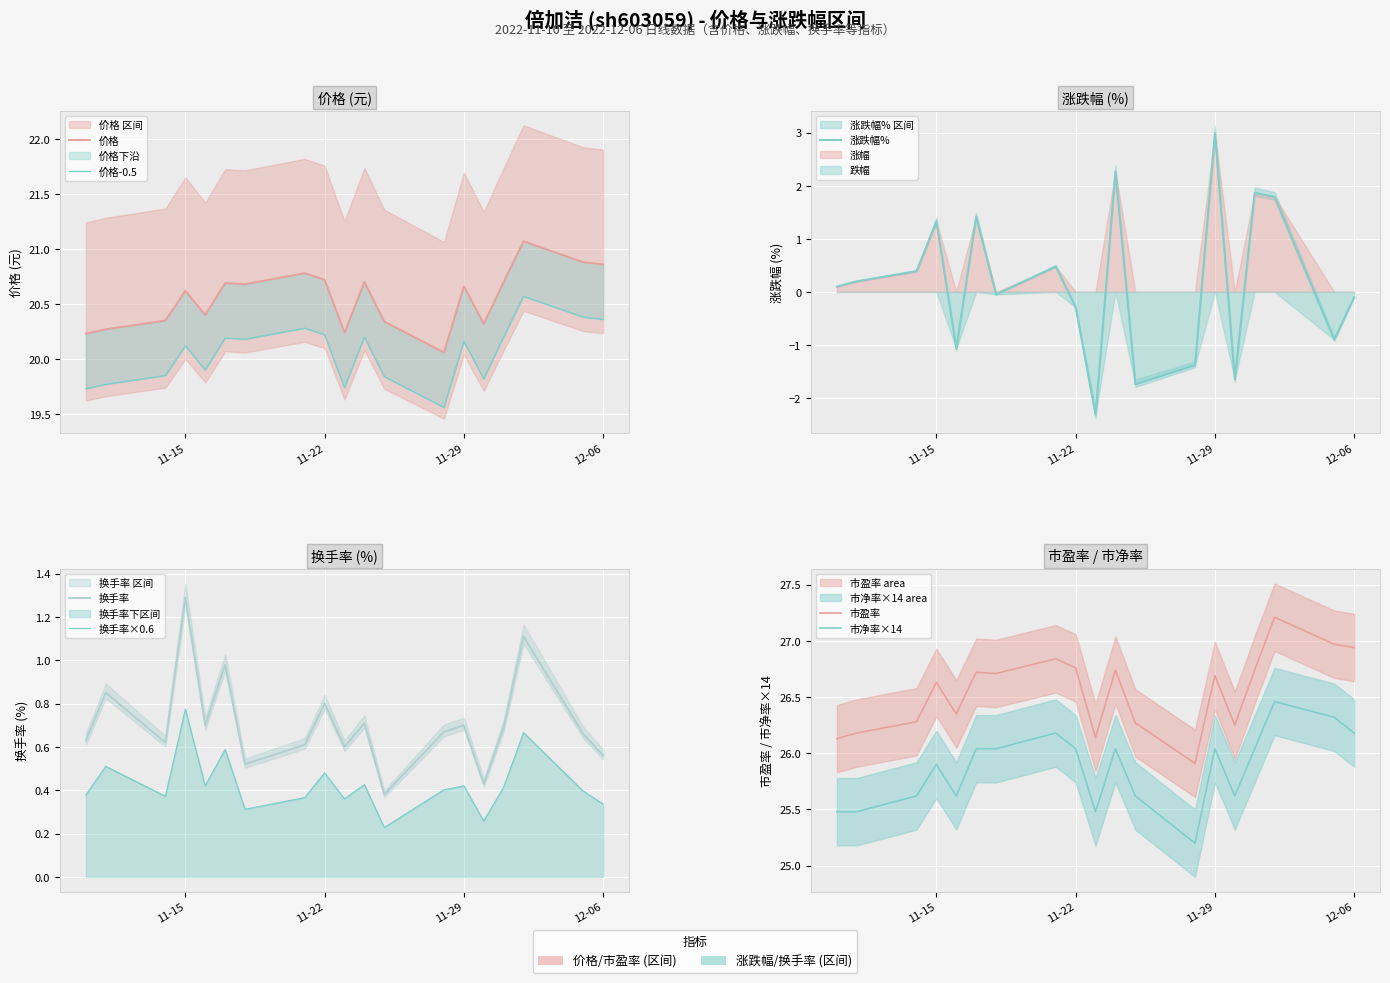

At which category is the sum across all series the highest?

2022-12-02